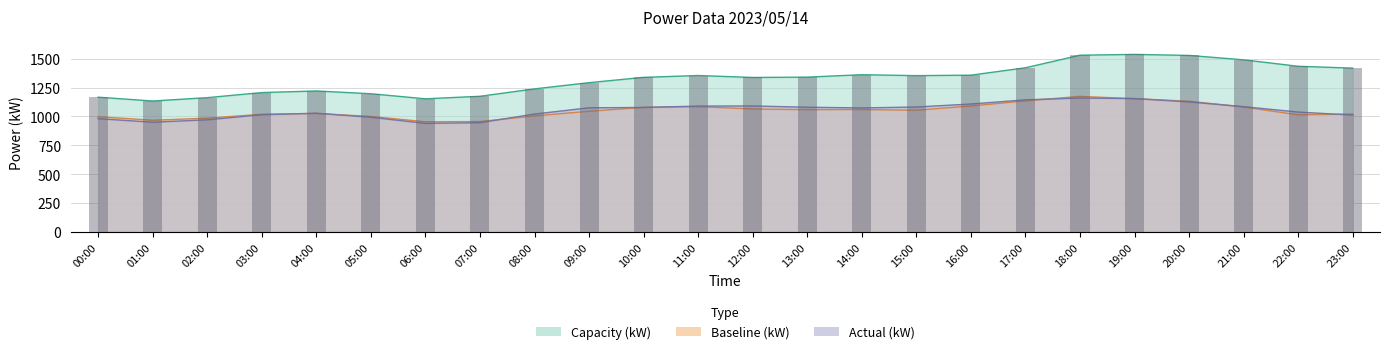

Reading left to right, what are all the values shown in this chart?

Actual (kW): 00:00=980	01:00=949	02:00=970	03:00=1014	04:00=1027	05:00=992	06:00=939	07:00=945	08:00=1020	09:00=1074	10:00=1077	11:00=1089	12:00=1090	13:00=1079	14:00=1073	15:00=1081	16:00=1107	17:00=1143	18:00=1159	19:00=1154	20:00=1125	21:00=1084	22:00=1037	23:00=1011
Baseline (kW): 00:00=997	01:00=966	02:00=984	03:00=1018	04:00=1025	05:00=999	06:00=953	07:00=955	08:00=1004	09:00=1044	10:00=1078	11:00=1084	12:00=1064	13:00=1058	14:00=1059	15:00=1053	16:00=1090	17:00=1134	18:00=1173	19:00=1153	20:00=1131	21:00=1081	22:00=1013	23:00=1020
Capacity (kW): 00:00=1166	01:00=1133	02:00=1162	03:00=1206	04:00=1220	05:00=1196	06:00=1152	07:00=1174	08:00=1238	09:00=1292	10:00=1338	11:00=1354	12:00=1337	13:00=1340	14:00=1361	15:00=1353	16:00=1357	17:00=1421	18:00=1530	19:00=1537	20:00=1528	21:00=1490	22:00=1434	23:00=1418